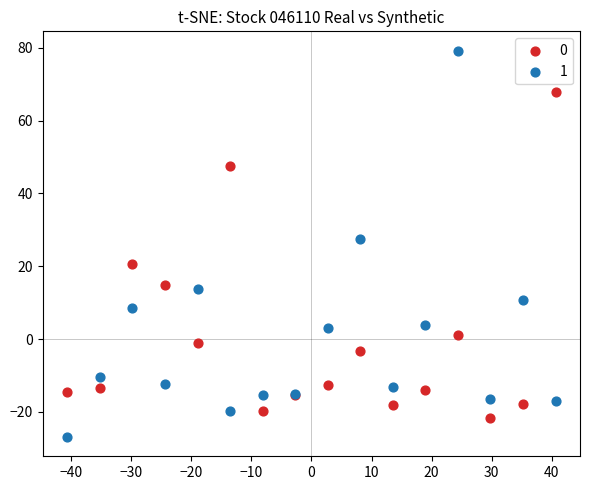

What is the X range (max minus min) for the scatter plot?

81.3